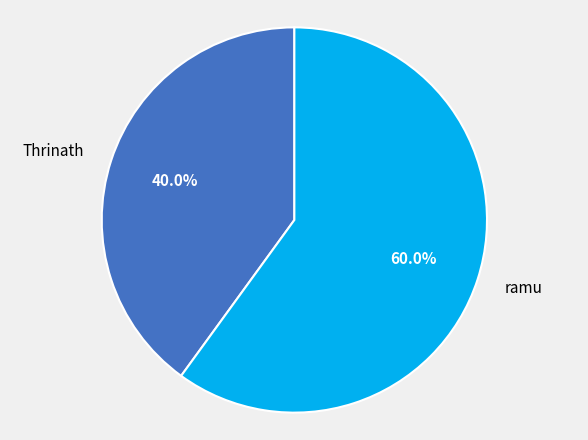

The Thrinath slice represents 40% of the pie. True or false?

True